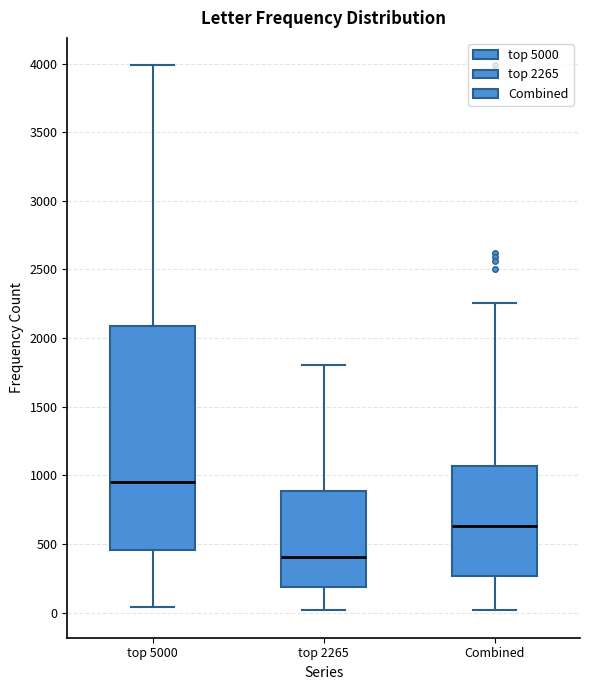

Reading left to right, transcribe this box plot: for each box, give where its median line is, the range the box spans, and where its two whiskers end, as read against the y-axis. The values are not printed on the chart, so give them approximately, as read against the axis.

top 5000: median 950, box 450 to 2100, whiskers 50 to 4000
top 2265: median 400, box 200 to 900, whiskers 0 to 1800
Combined: median 650, box 250 to 1050, whiskers 0 to 2250